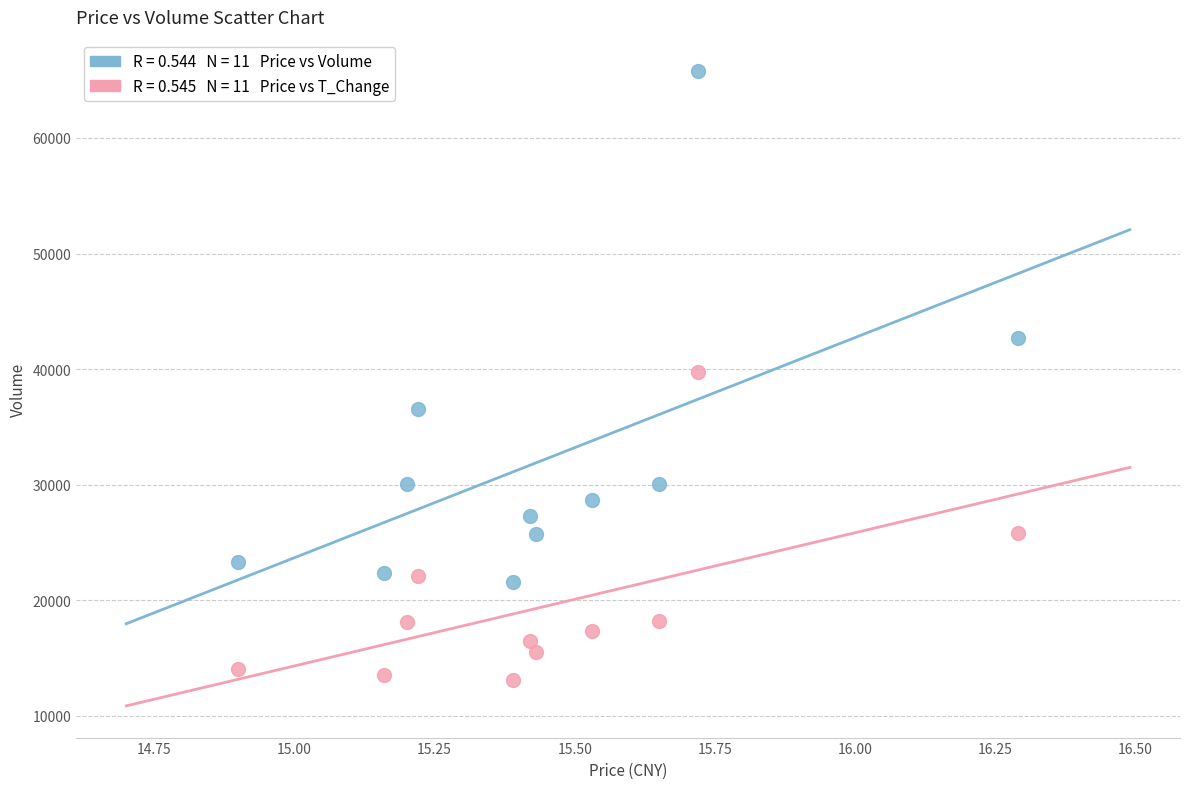

Across all data points, what is the range of Y values (max minus min)?

52679.0